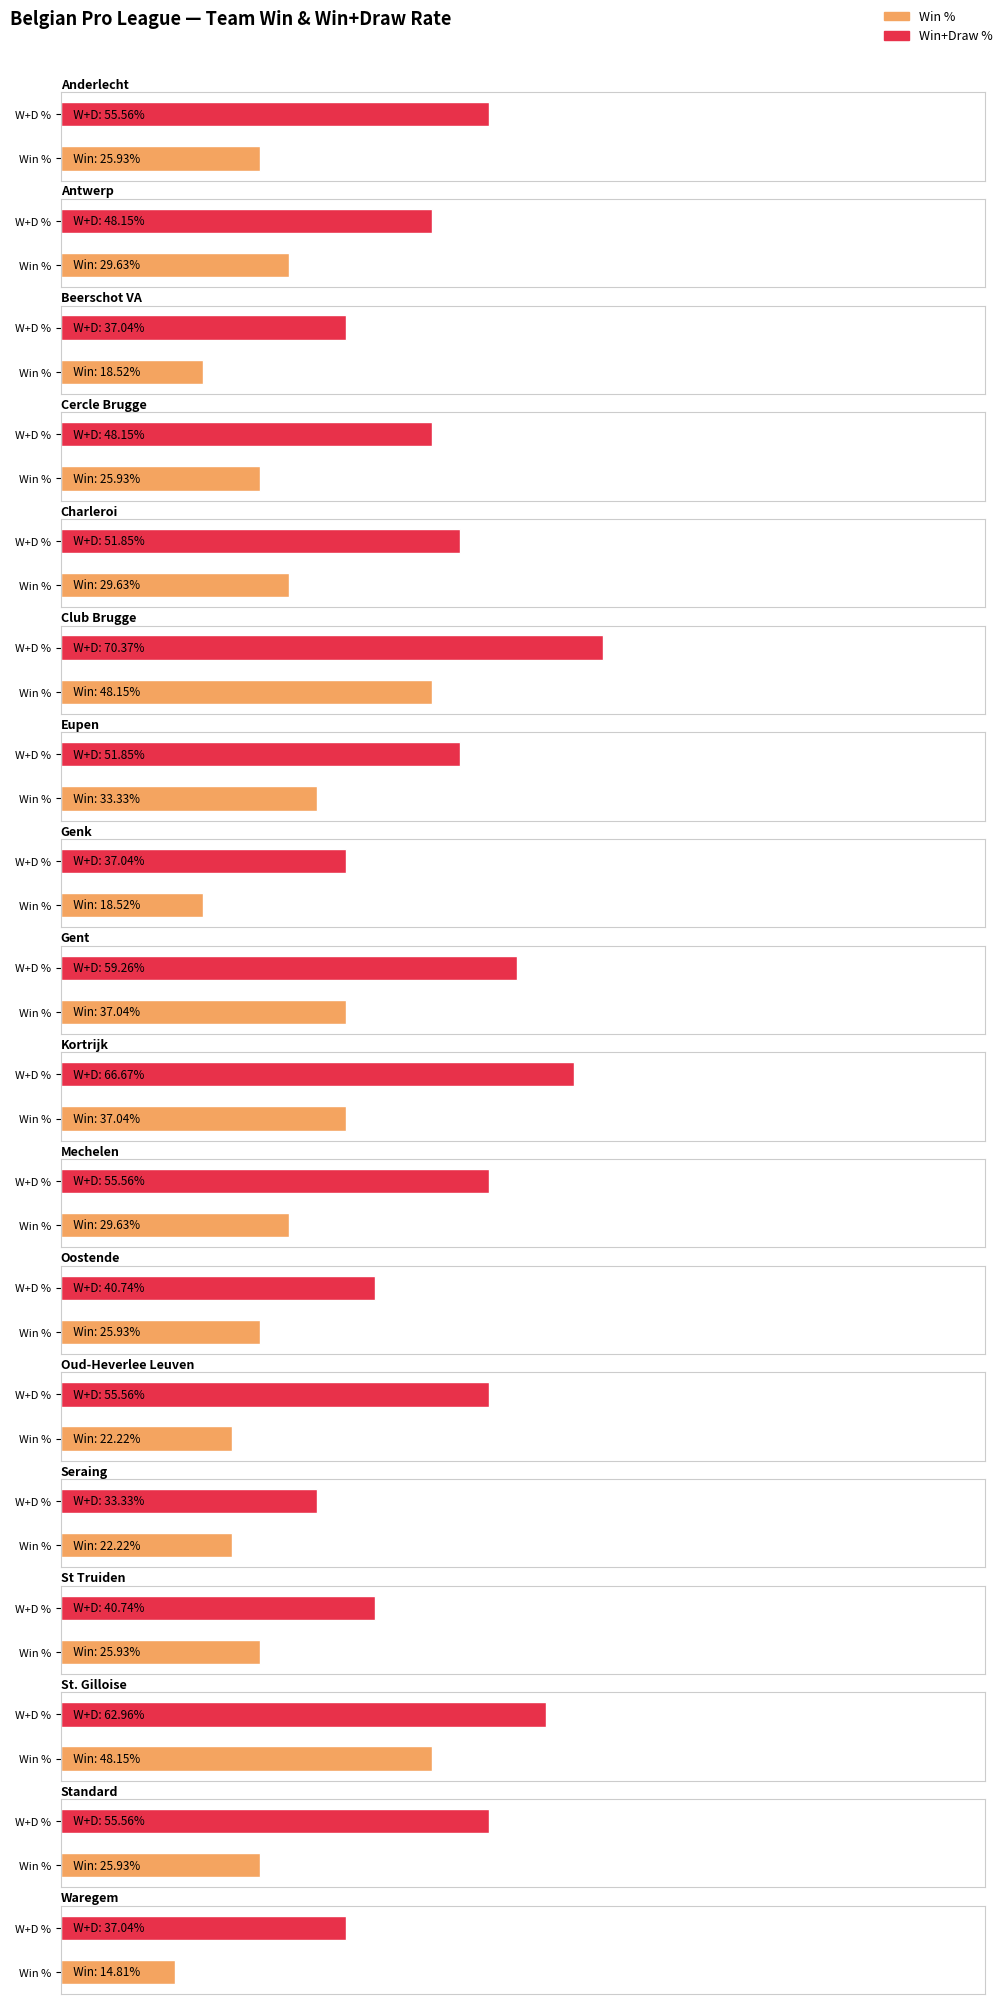

At which label does Wins reach its peak?

Club Brugge